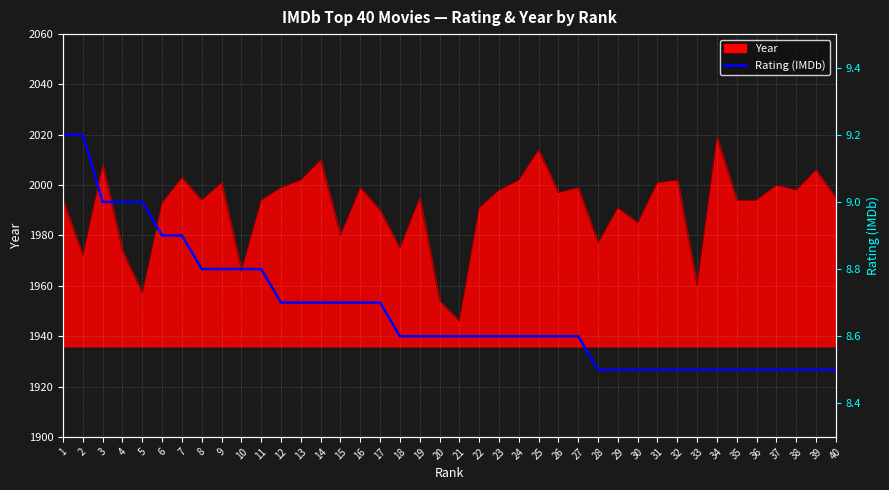

How many values are between 8 and 9?

38